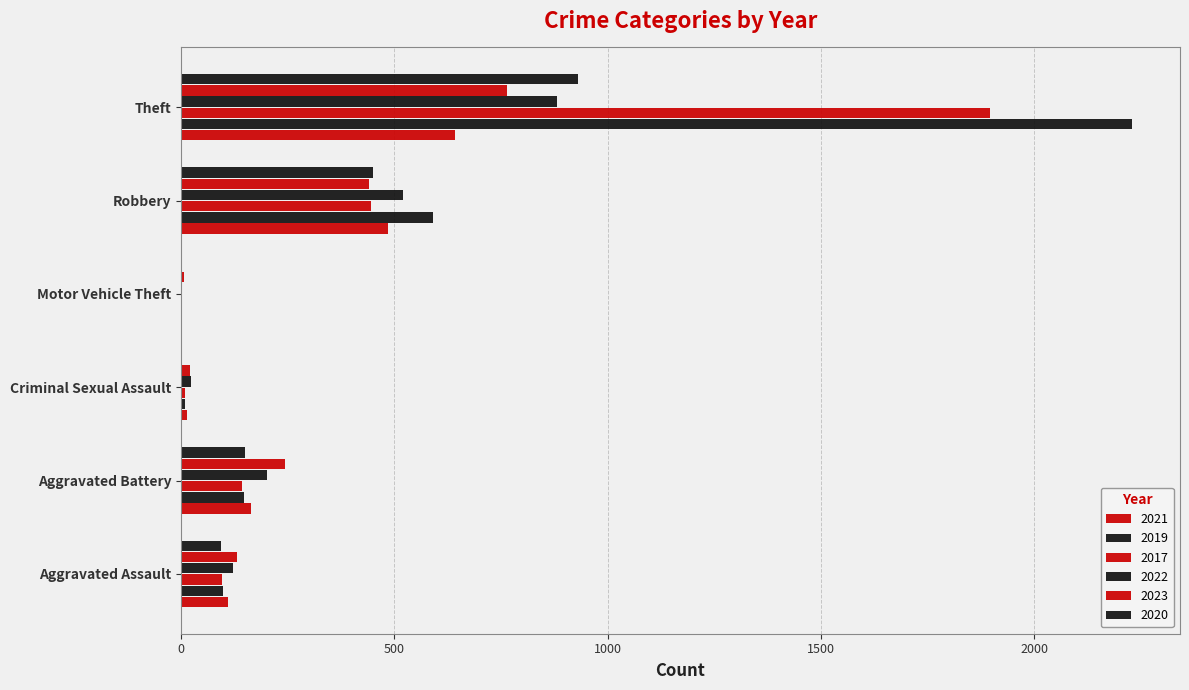

What is the average value of the 2022 series?

292